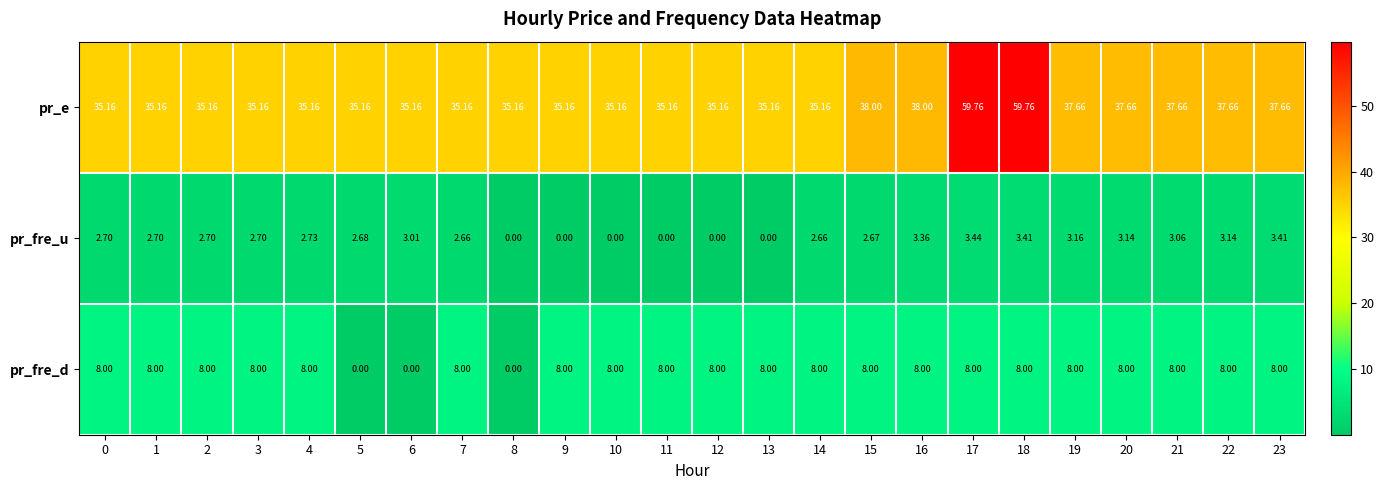

Which series changed the most between 12 and 15?

pr_e